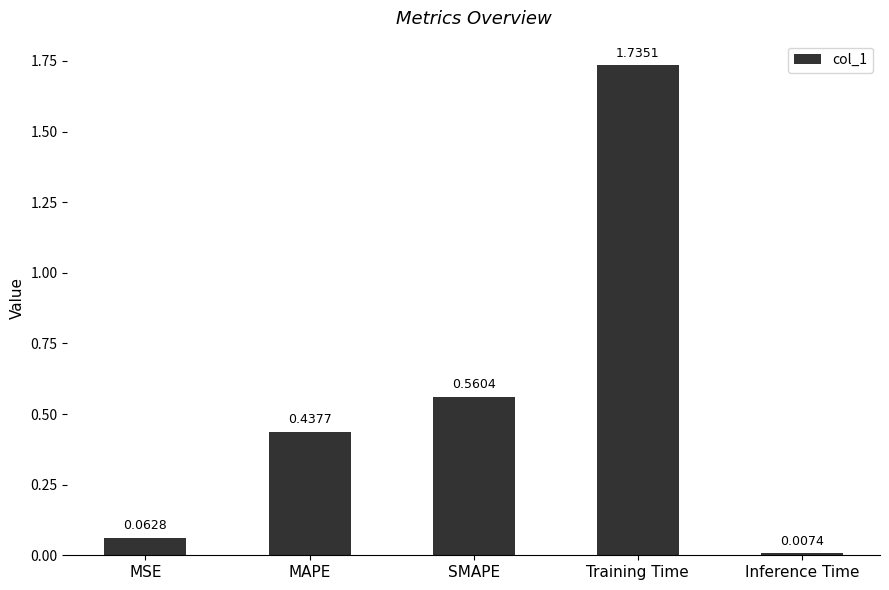

What is the sum of all values?

2.8